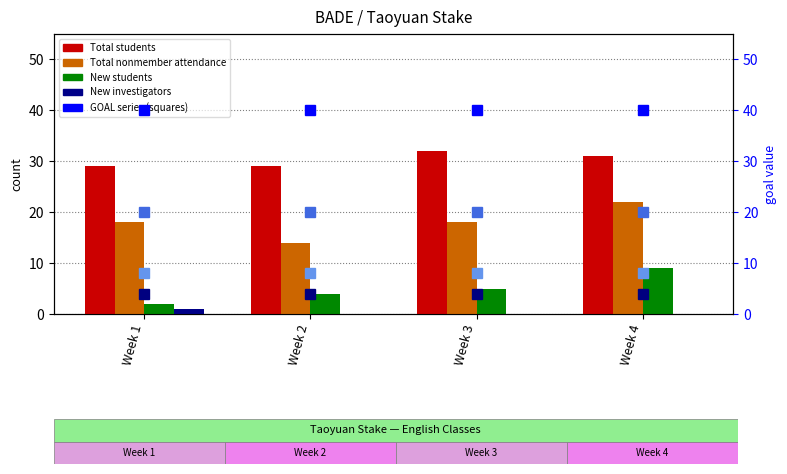

Is it true that New students equals 2 at Week 2?

False